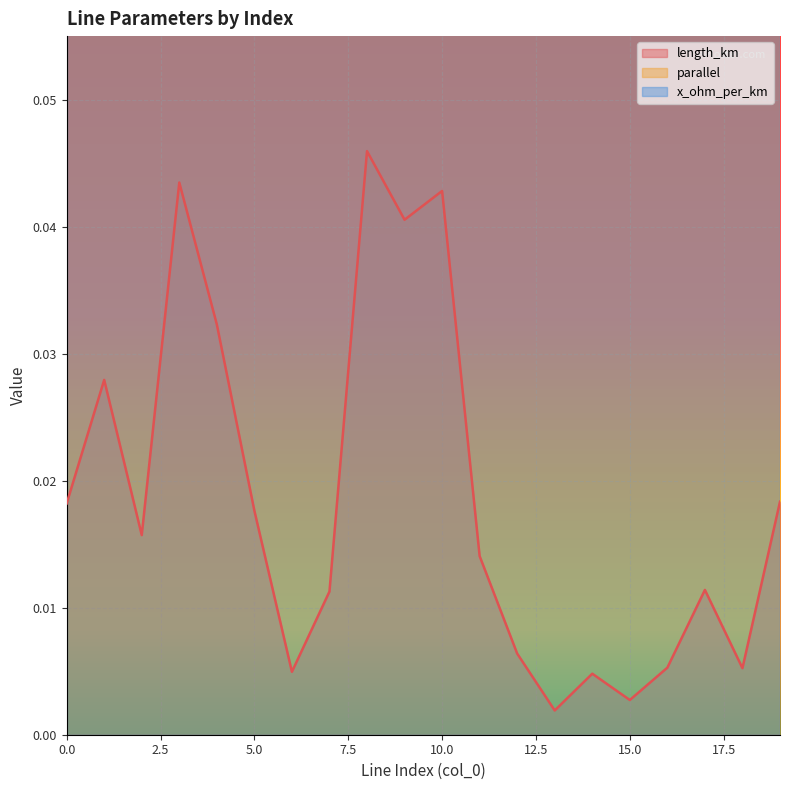

What is the value of the parallel point at the 14th from the left?

1.0